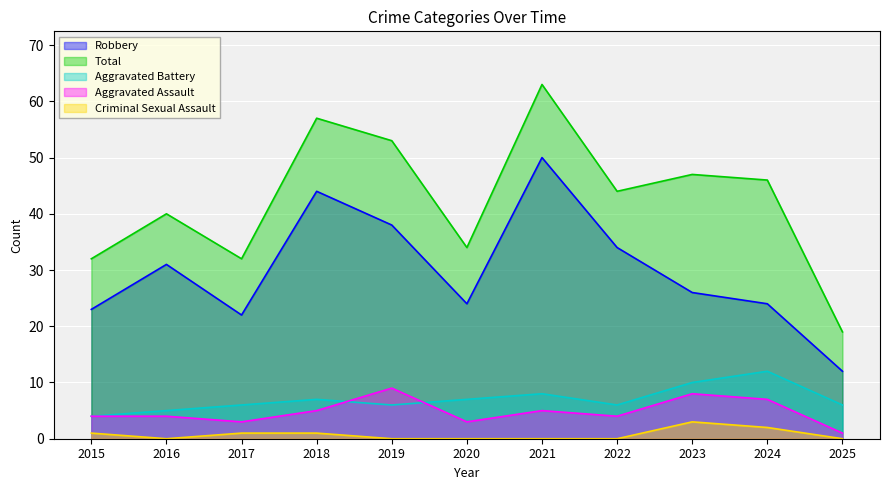

List the labels in order of Aggravated Assault value, smallest first.

2025, 2017, 2020, 2015, 2016, 2022, 2018, 2021, 2024, 2023, 2019